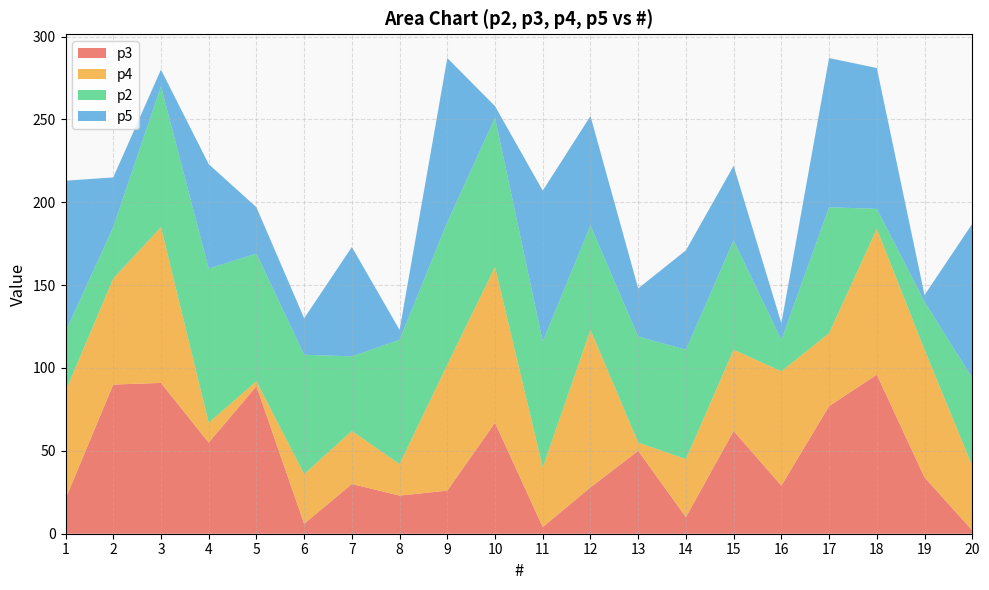

Reading left to right, transcribe all the data shown in this chart.

p3: 1=21	2=90	3=91	4=55	5=89	6=6	7=30	8=23	9=26	10=67	11=4	12=28	13=50	14=10	15=62	16=29	17=77	18=96	19=34	20=2
p4: 1=65	2=64	3=94	4=12	5=3	6=30	7=32	8=19	9=76	10=94	11=36	12=95	13=5	14=35	15=49	16=69	17=44	18=88	19=77	20=39
p2: 1=36	2=31	3=85	4=93	5=77	6=72	7=45	8=75	9=86	10=90	11=76	12=63	13=64	14=66	15=66	16=19	17=76	18=12	19=29	20=53
p5: 1=91	2=30	3=10	4=63	5=28	6=22	7=66	8=6	9=99	10=7	11=91	12=66	13=29	14=60	15=45	16=10	17=90	18=85	19=4	20=93